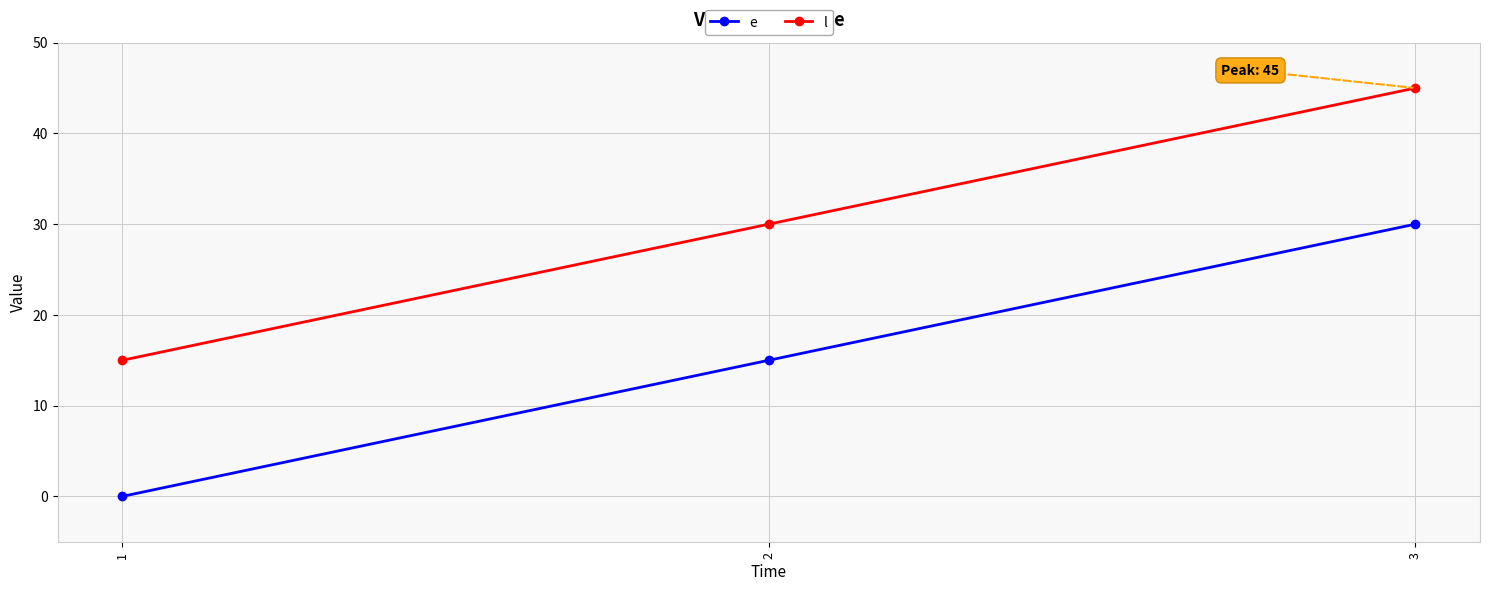

The l series shows 21 at 2. True or false?

False